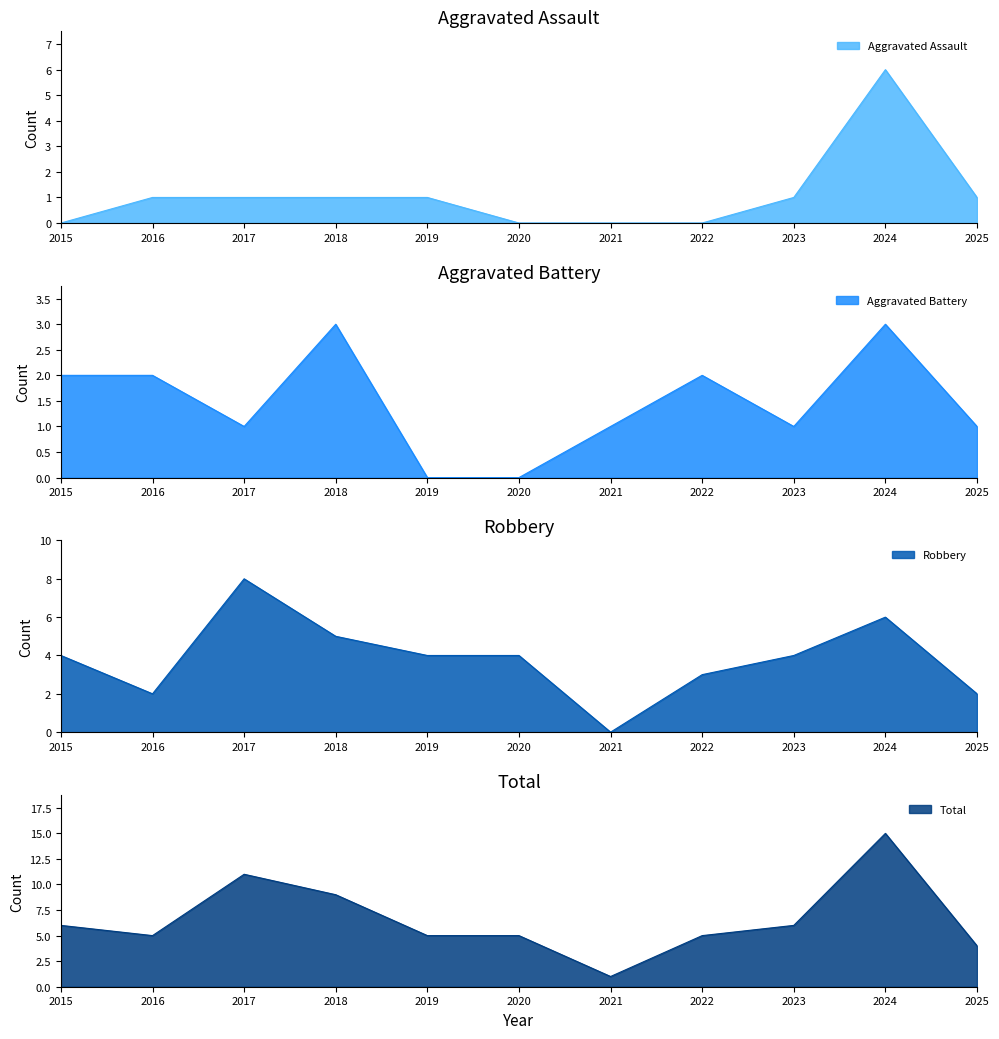

Which series has the widest spread of values?

Total